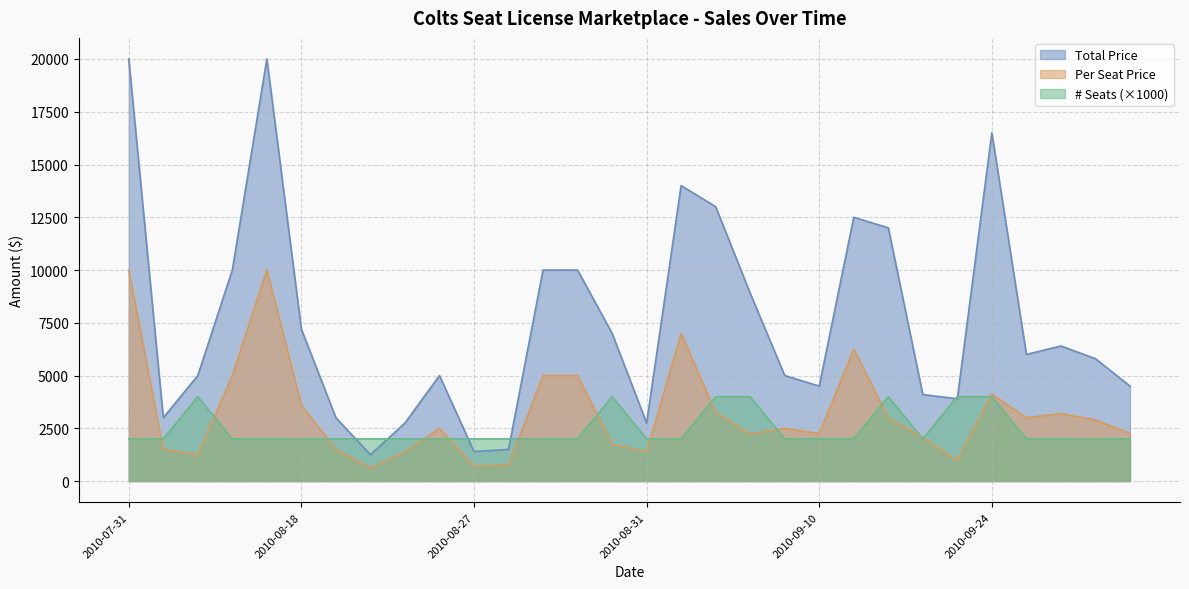

Rank the series by their maximum value, from highest to lowest.

Total Price, Per Seat Price, # Seats (×1000)